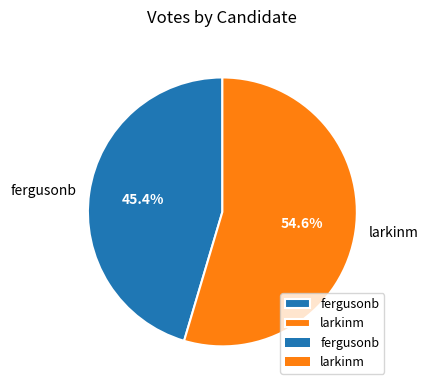

What percentage is NOT represented by fergusonb?

54.6%